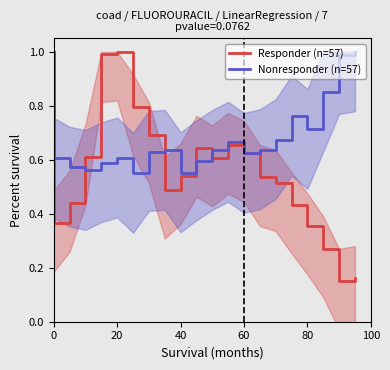

What is the value of the Nonresponder (n=57) point at the 10th from the left?

0.6